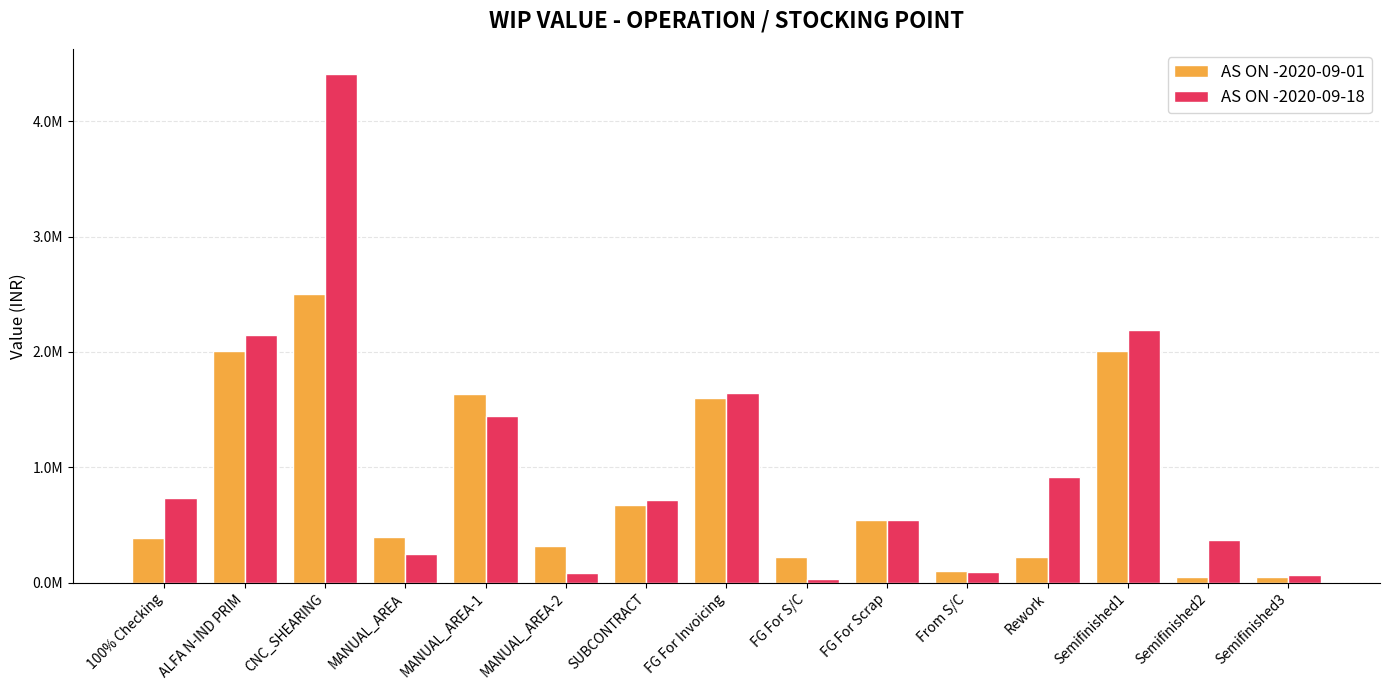

What are all the series names shown in the legend?

AS ON -2020-09-01, AS ON -2020-09-18